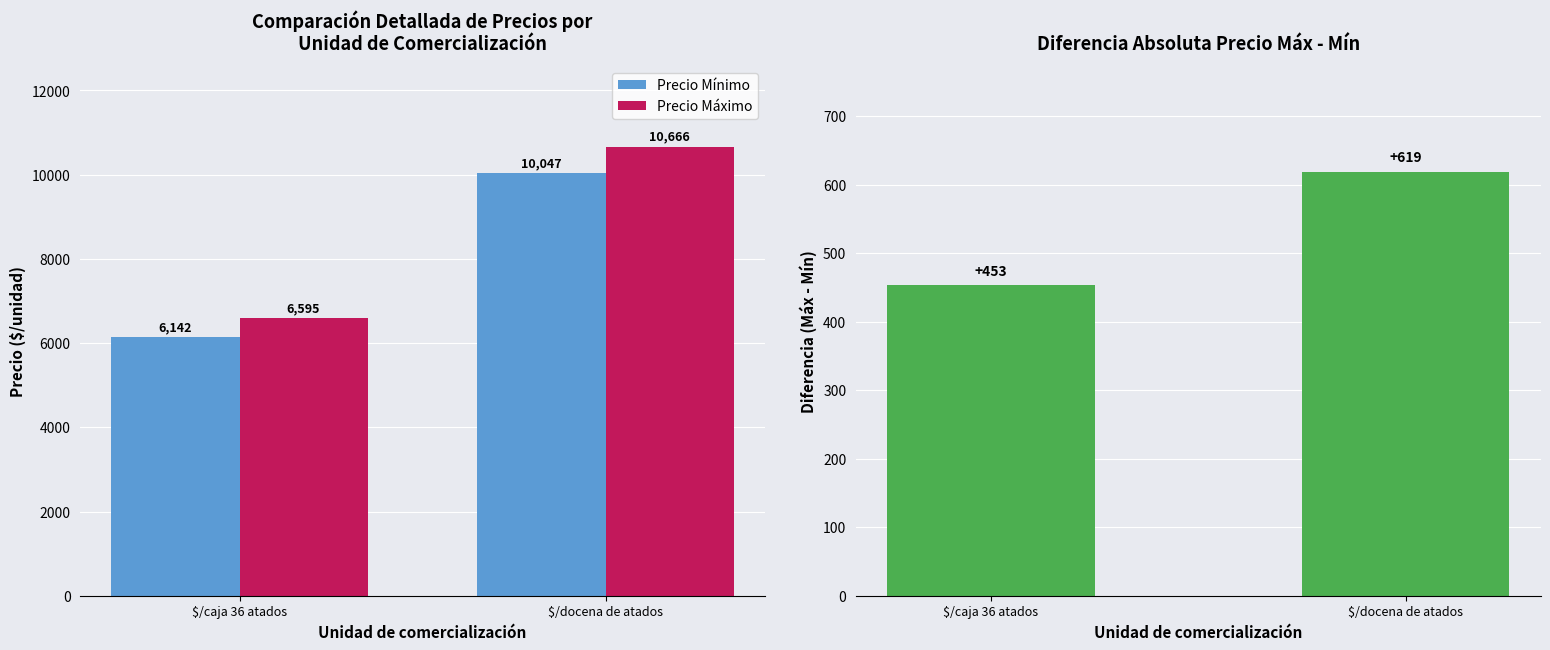

Which label corresponds to the smallest value in the chart?

$/caja 36 atados